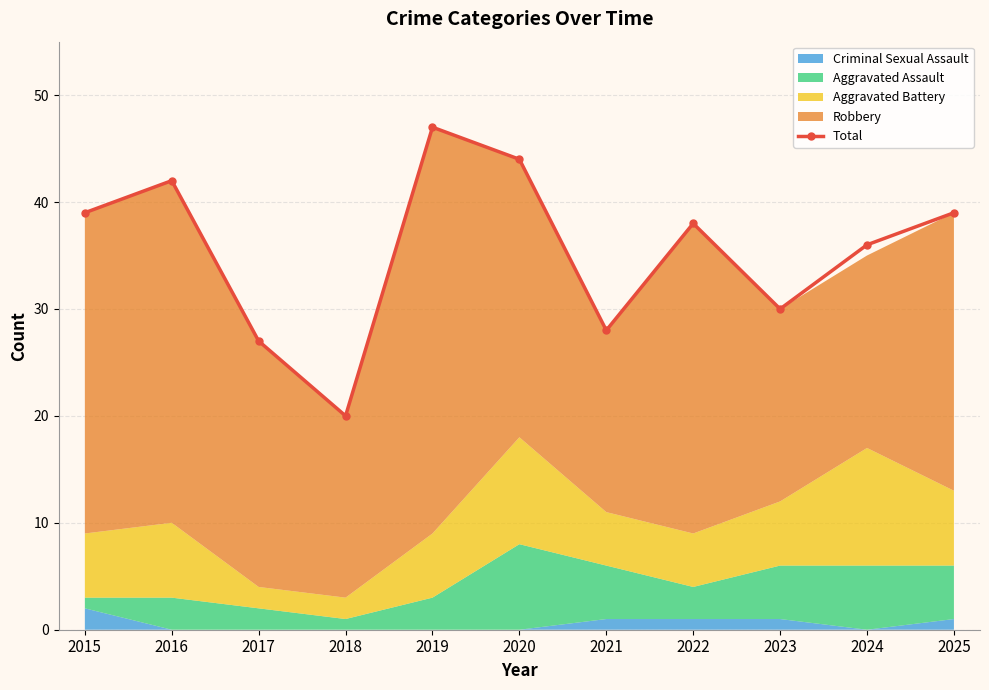

Reading right to left, list all the values displayed in this chart.

2025=39	2024=36	2023=30	2022=38	2021=28	2020=44	2019=47	2018=20	2017=27	2016=42	2015=39